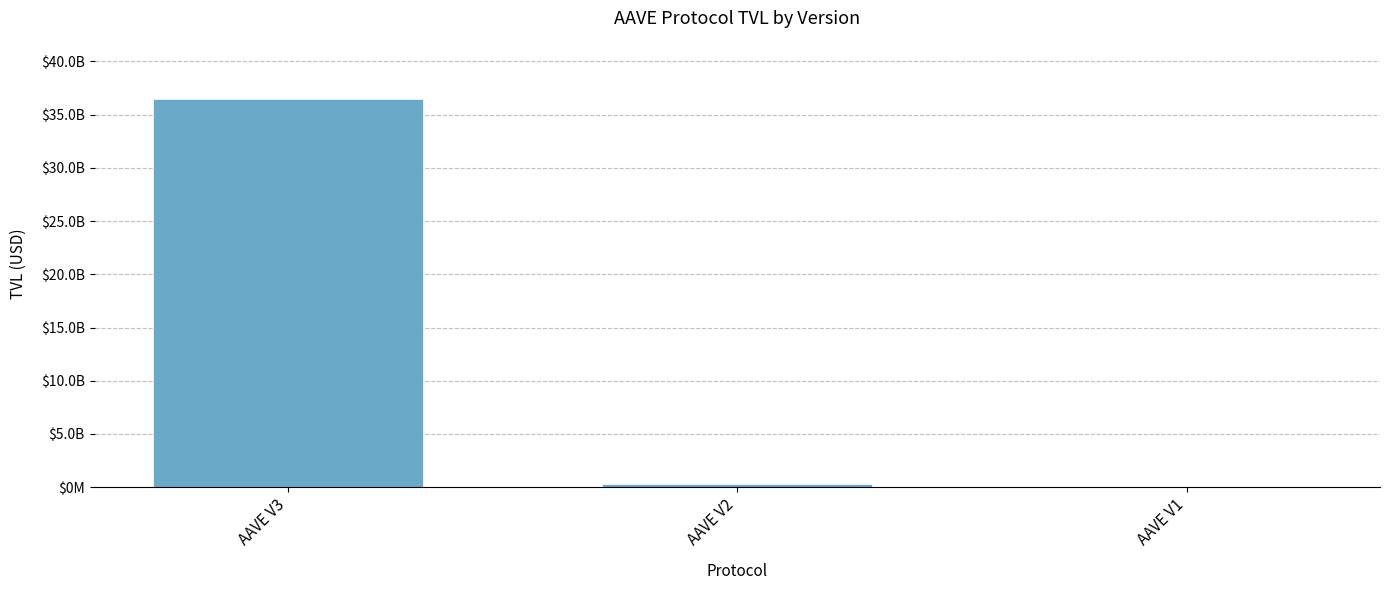

Reading left to right, extract all data points from this chart.

AAVE V3=36482521828.1	AAVE V2=331623408.2	AAVE V1=14721544.7